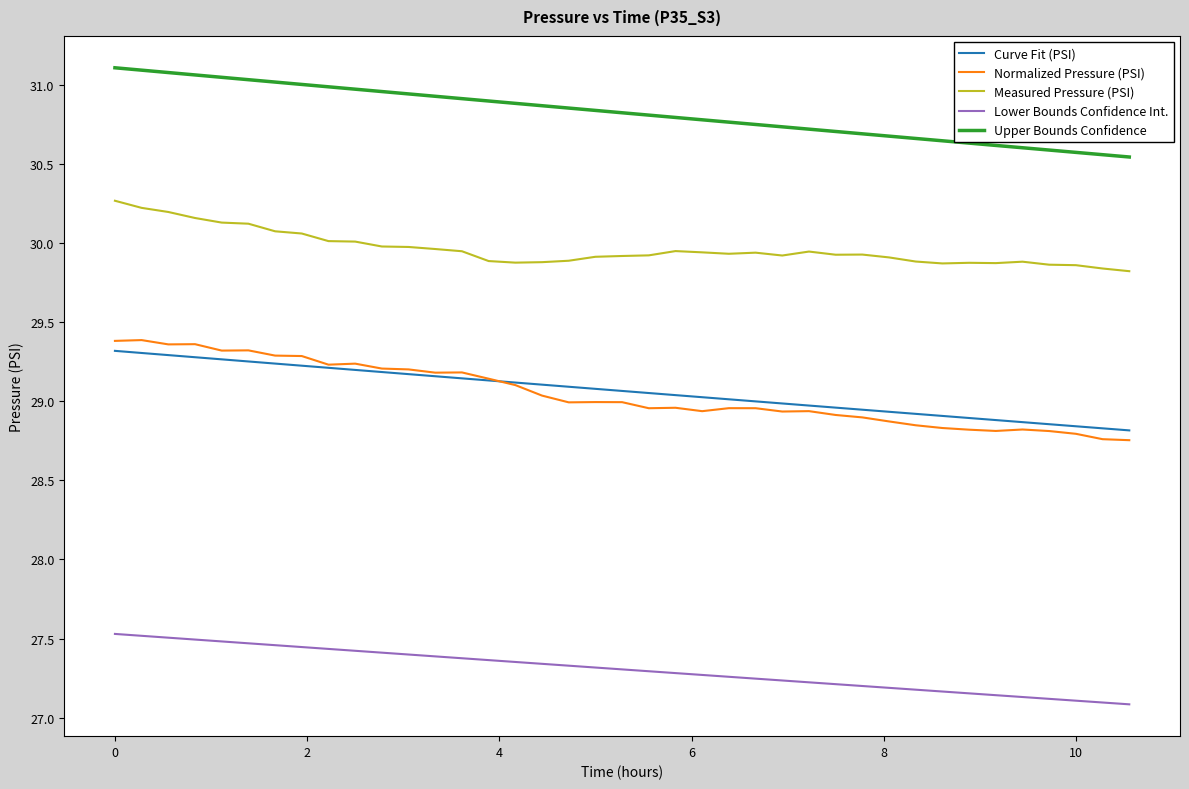

True or false: Curve Fit (PSI) and Upper Bounds Confidence intersect in this chart.

False